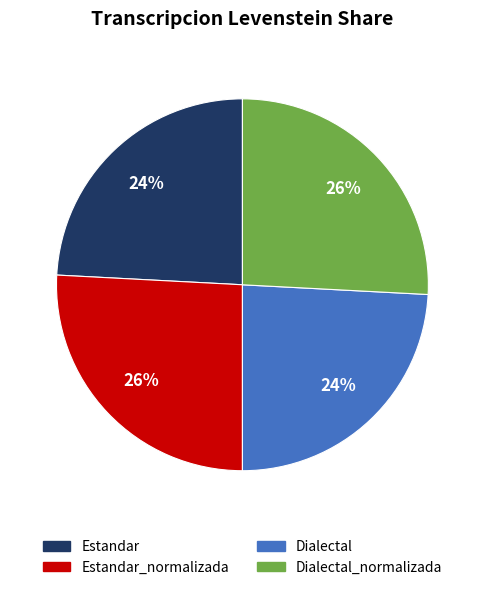

To the nearest percent, what portion does Estandar_normalizada represent?

26%